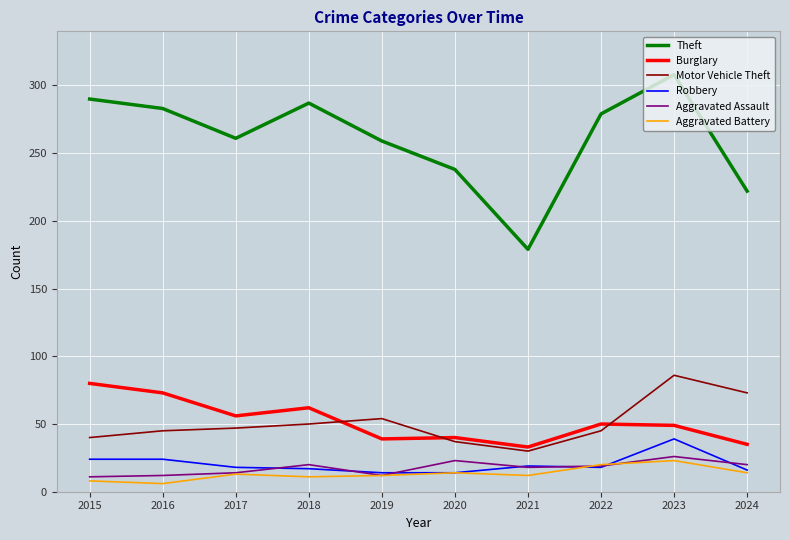

At which label is Motor Vehicle Theft closest to 58?

2019